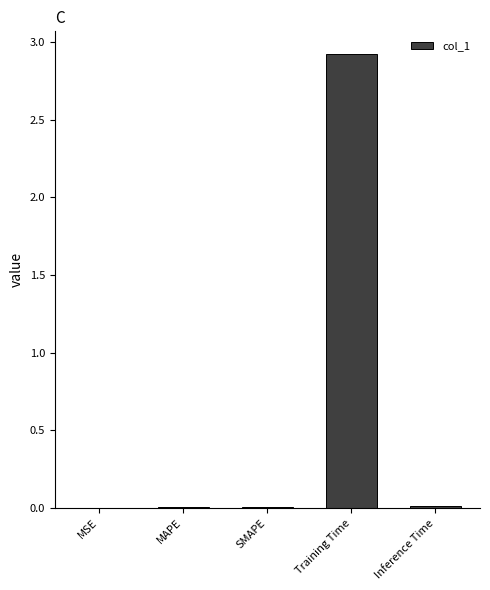

Which has a higher value, MSE or Training Time?

Training Time